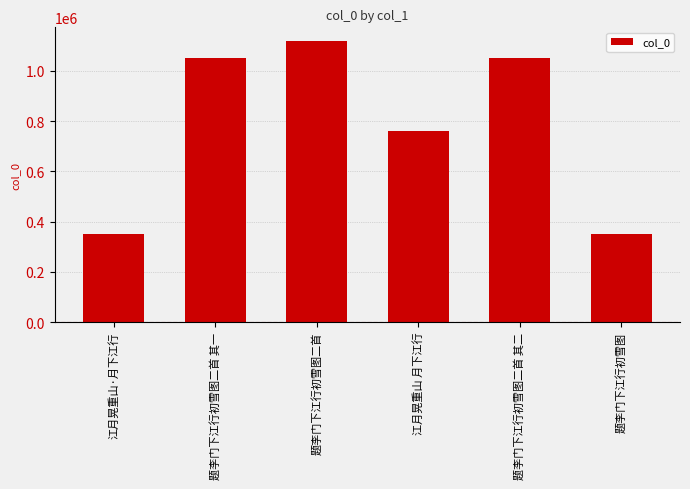

At which label is the value closest to 733537?

江月晃重山 月下江行